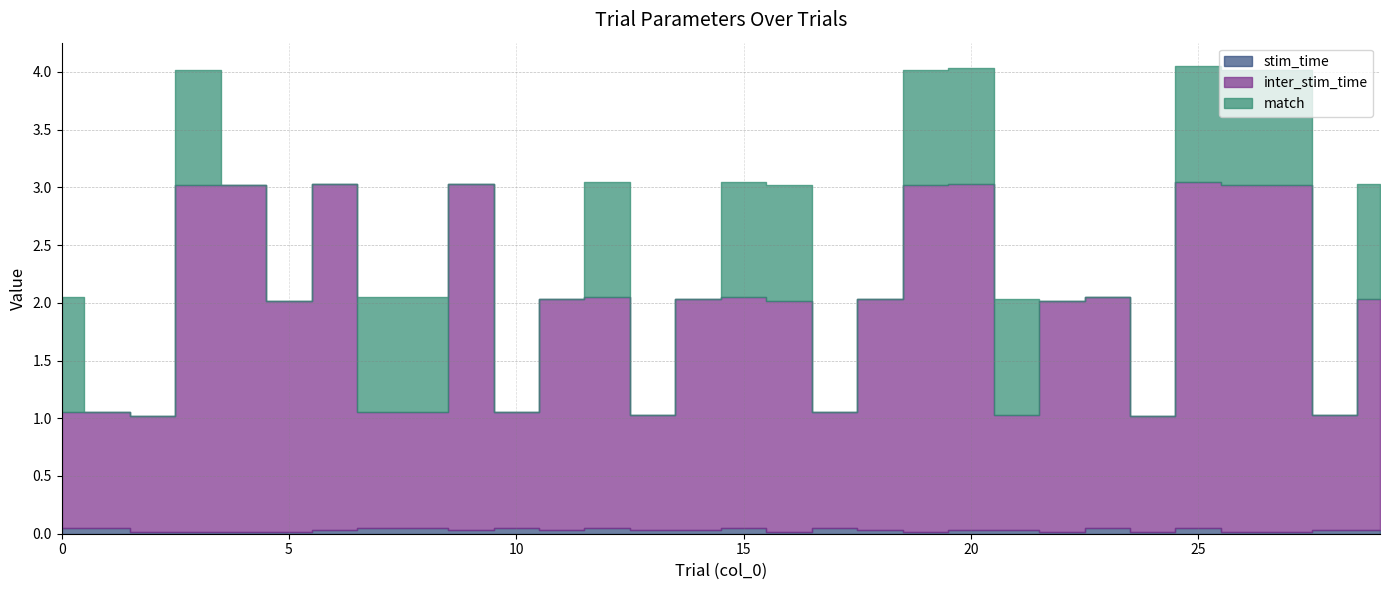

The stim_time series shows 0.1 at 0. True or false?

True